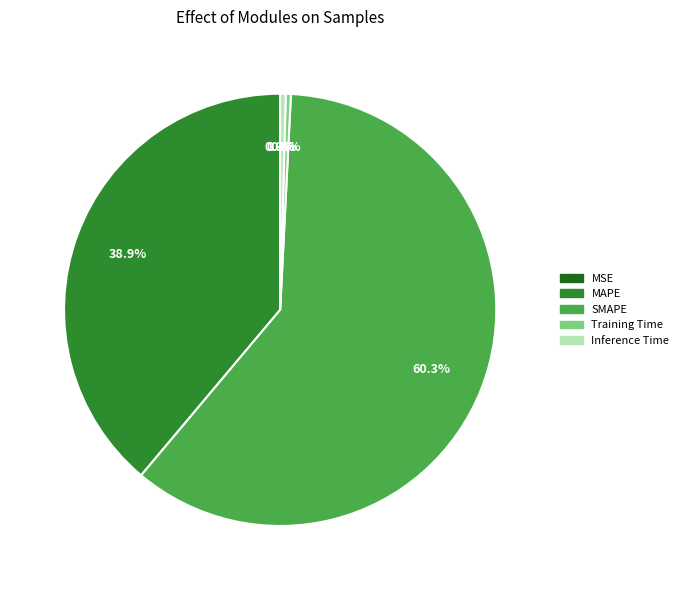

What is the largest slice in the pie chart?

SMAPE